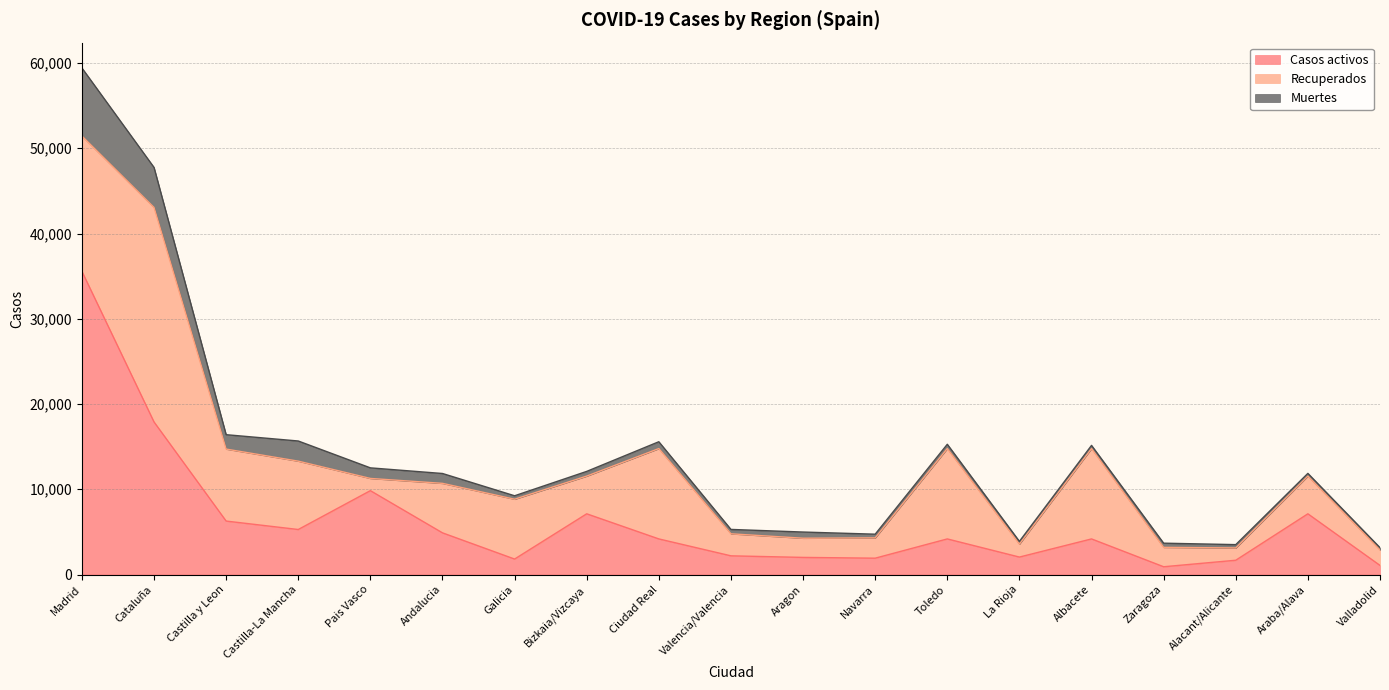

Read the Muertes value at Alacant/Alicante, to the nearest 50.

400